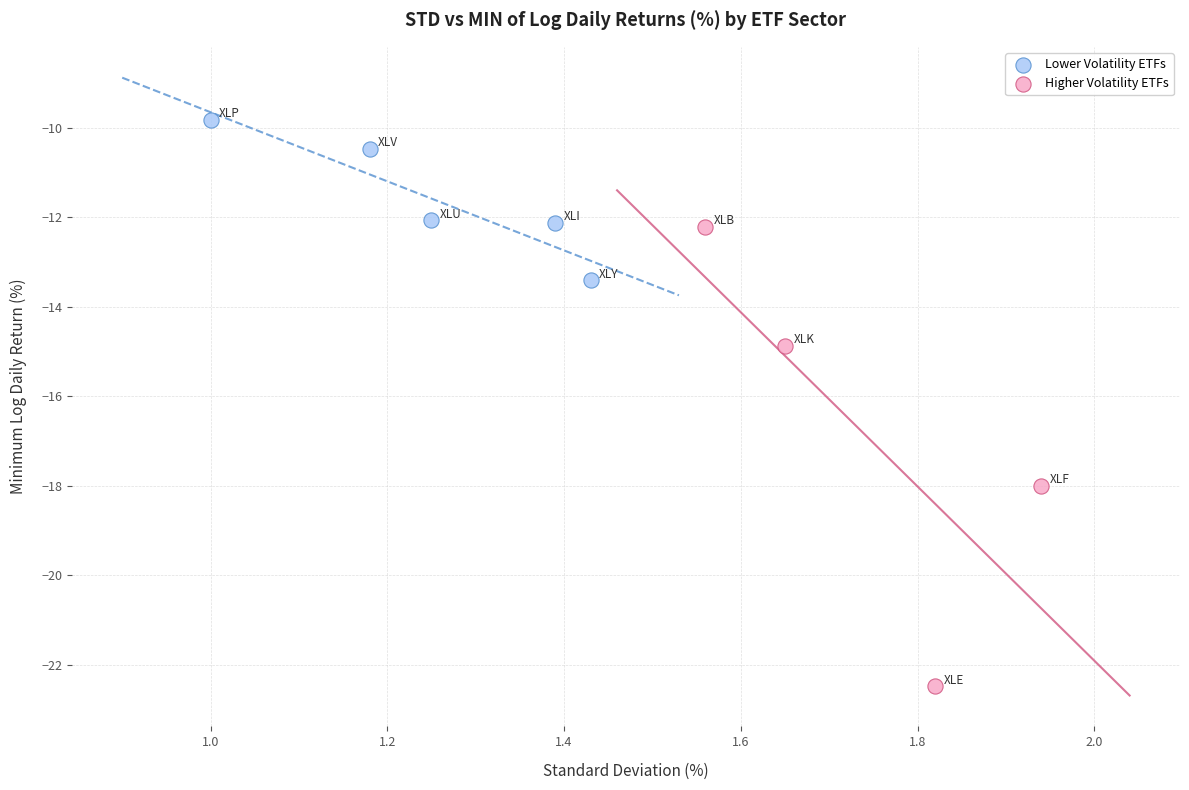

What are all the series names shown in the legend?

Lower Volatility ETFs, Higher Volatility ETFs